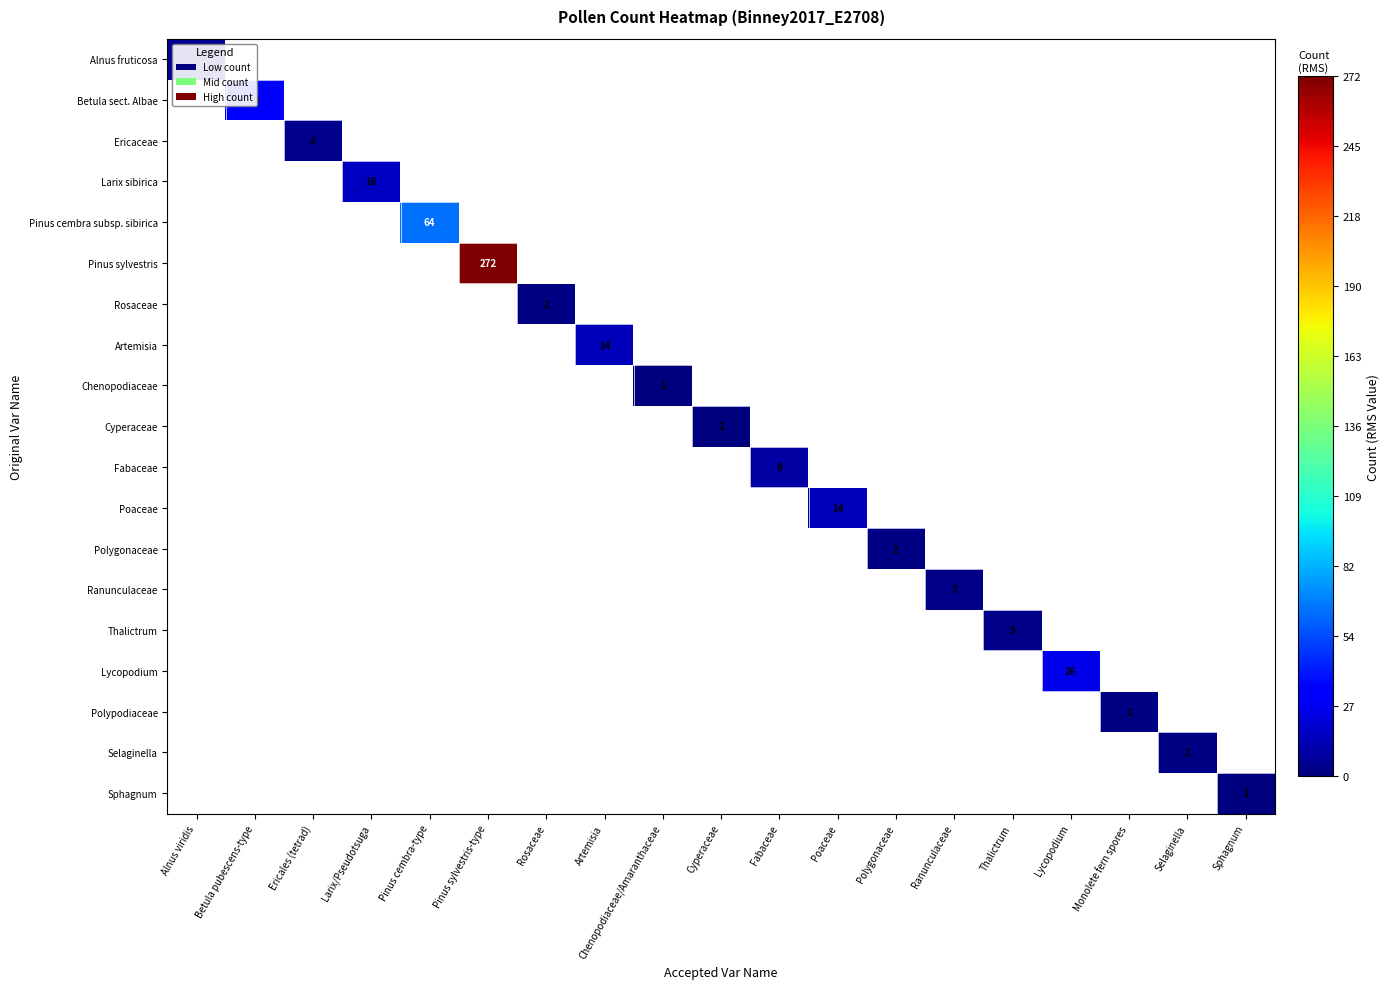

At how many categories does at least one series exceed 212?

1